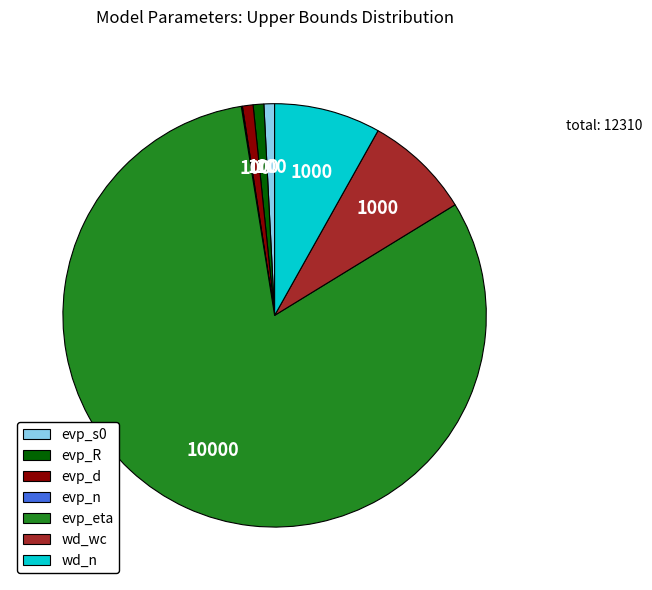

True or false: evp_R accounts for 1% of the total.

True